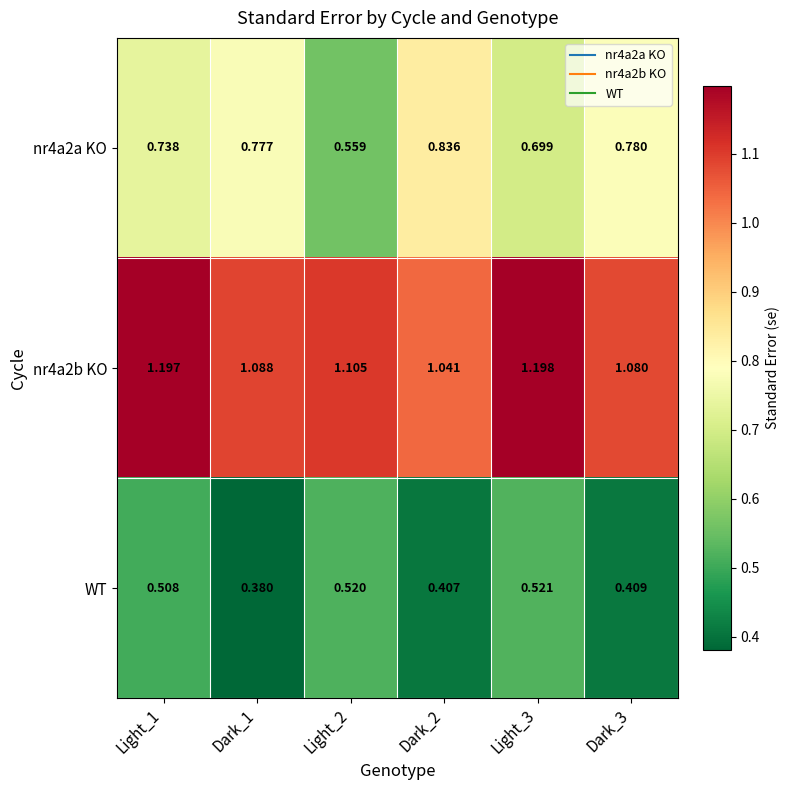

How many data points does each series have?

6